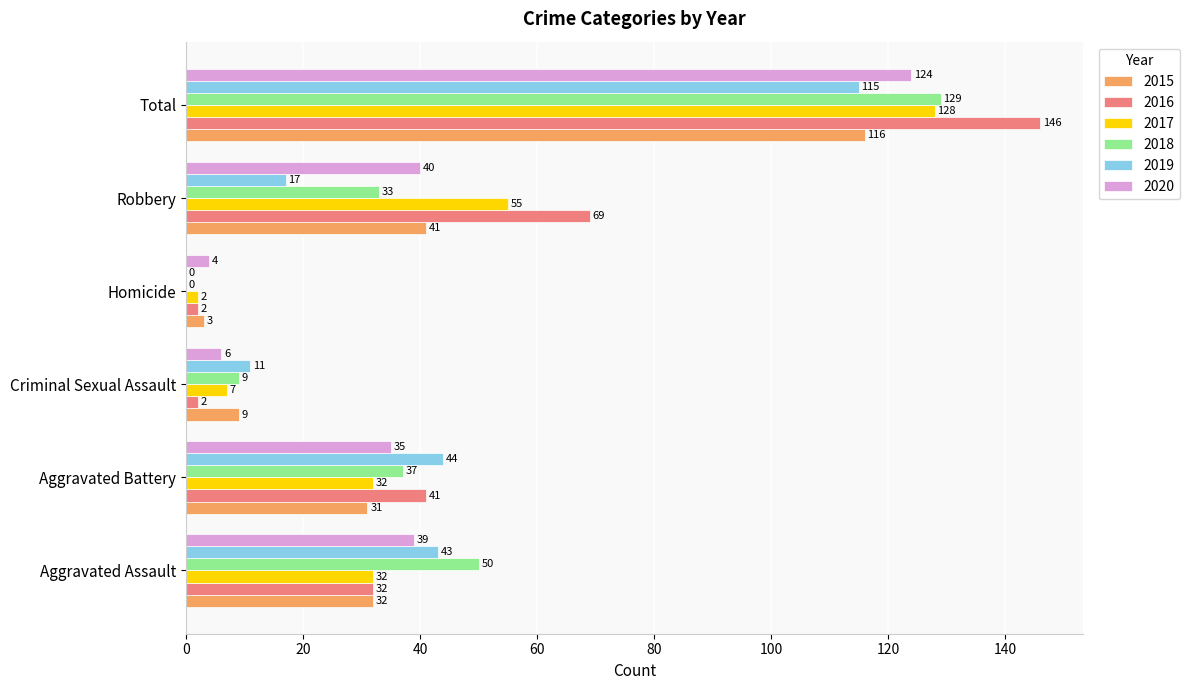

The value of 2020 at Aggravated Assault is 39. True or false?

True